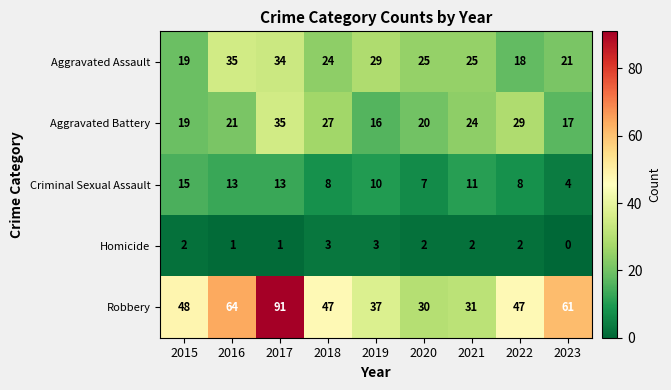

Rank the categories by Aggravated Battery value from highest to lowest.

2017, 2022, 2018, 2021, 2016, 2020, 2015, 2023, 2019